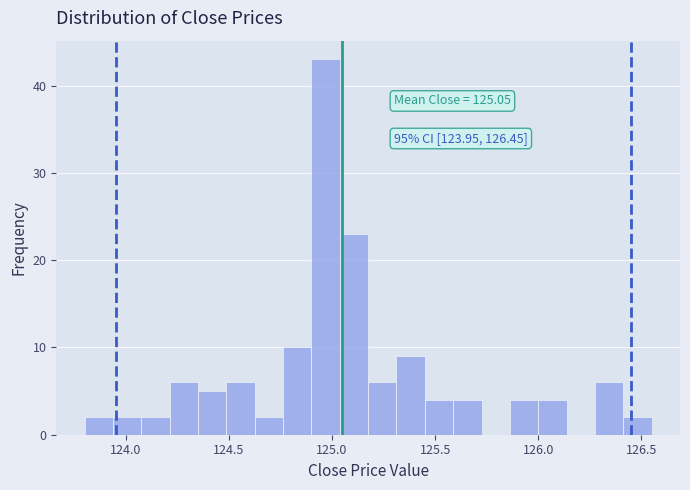

Around what value on the x-axis is the tallest bar? Give the approximate position of its centre, as read against the axis.

124.95